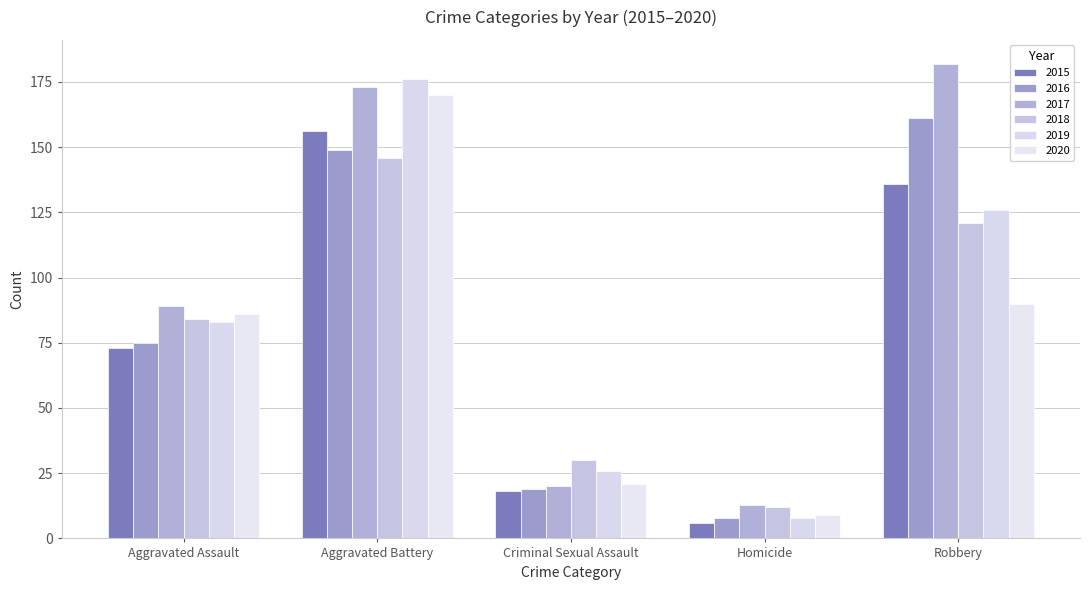

At which label is 2015 closest to 81?

Aggravated Assault